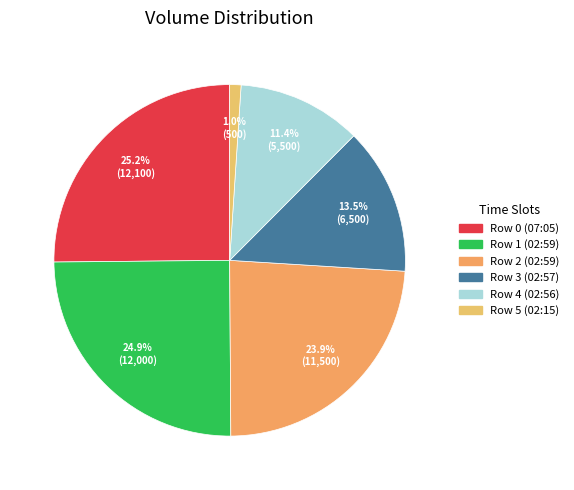

What is the ratio of the value at Row 4 (02:56) to the value at Row 1 (02:59)?

0.5